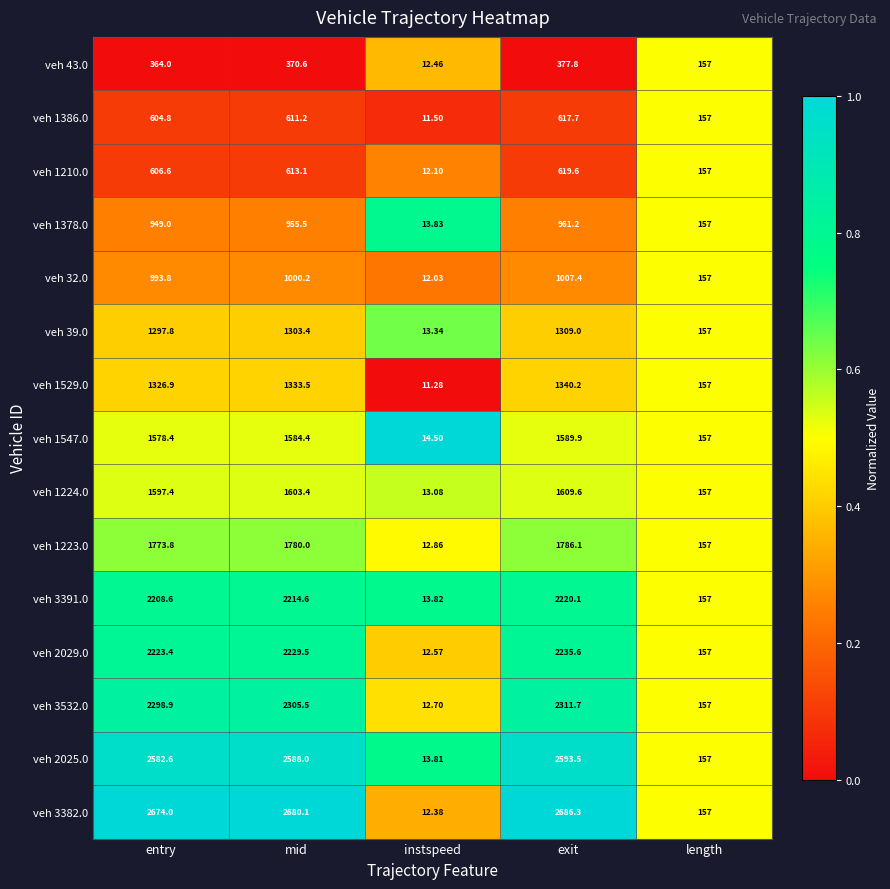

How many distinct data groups are displayed?

15